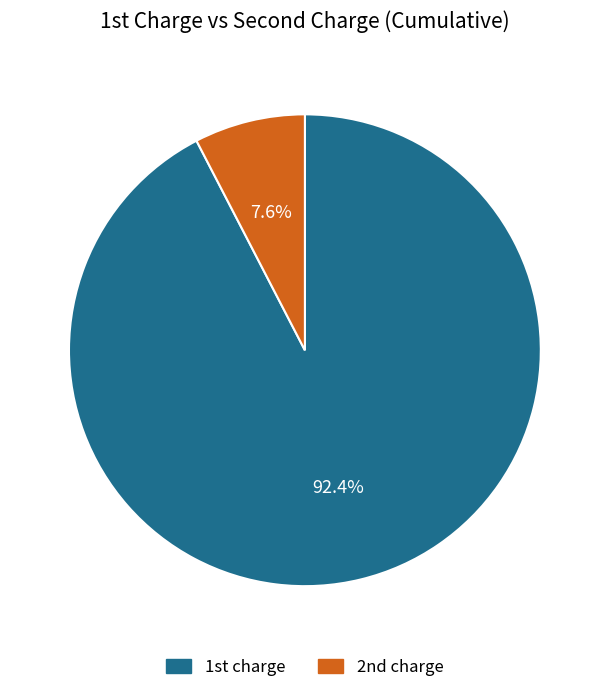

Rank the categories by value from lowest to highest.

2nd charge, 1st charge